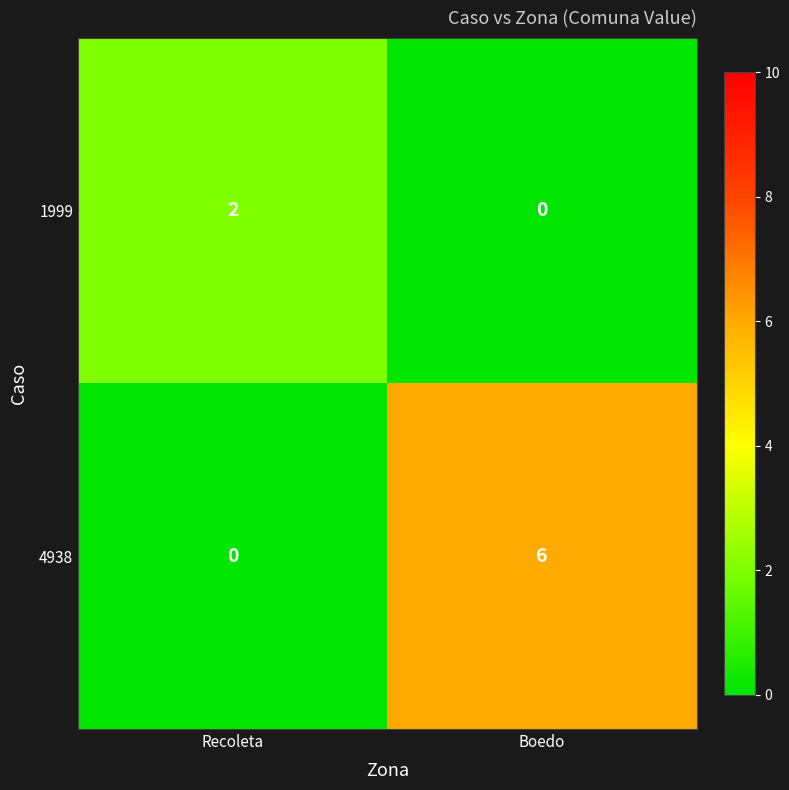

Between Recoleta and Boedo, which series saw the biggest shift?

4938